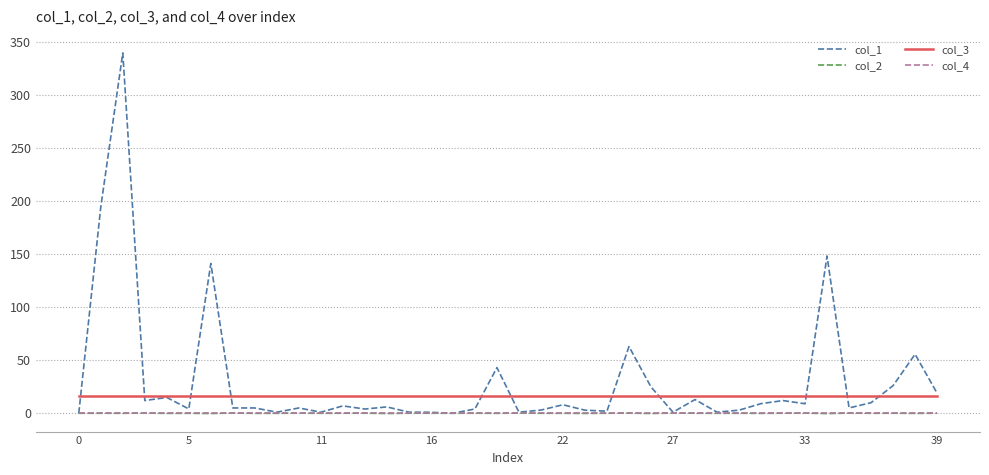

Which series has the widest spread of values?

col_1